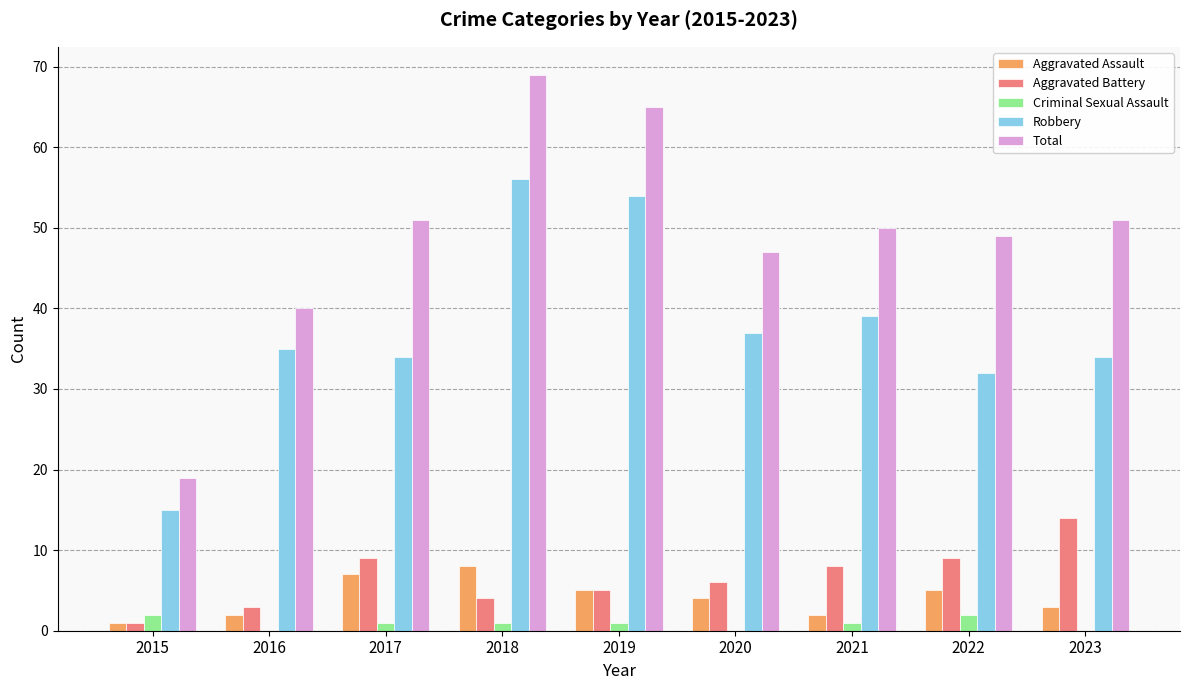

How many groups of bars are there?

9